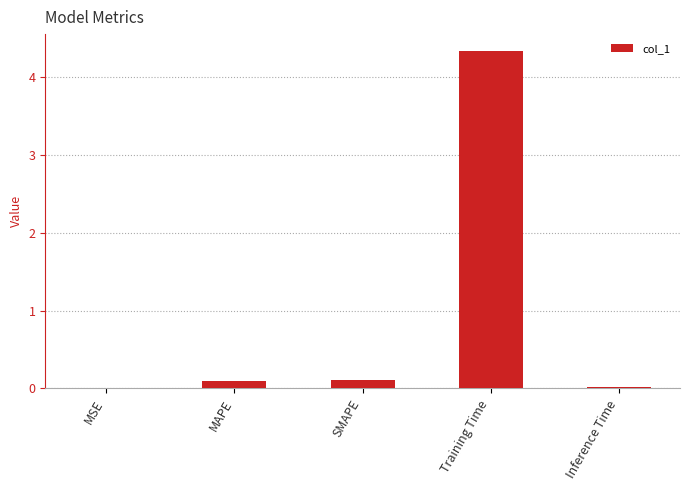

The value at SMAPE is 0.1. True or false?

True